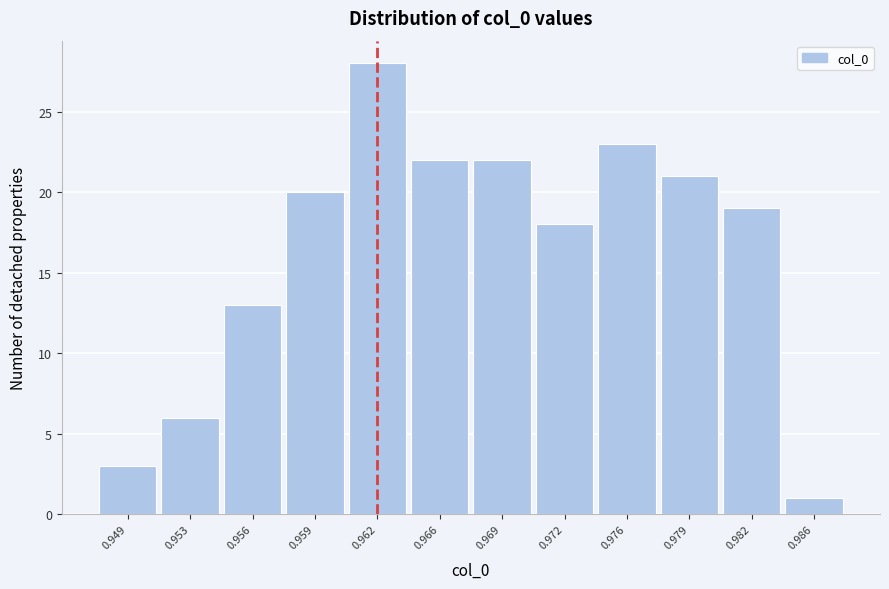

Reading left to right, list all the values displayed in this chart.

0.949=3	0.953=6	0.956=13	0.959=20	0.962=28	0.966=22	0.969=22	0.972=18	0.976=23	0.979=21	0.982=19	0.986=1